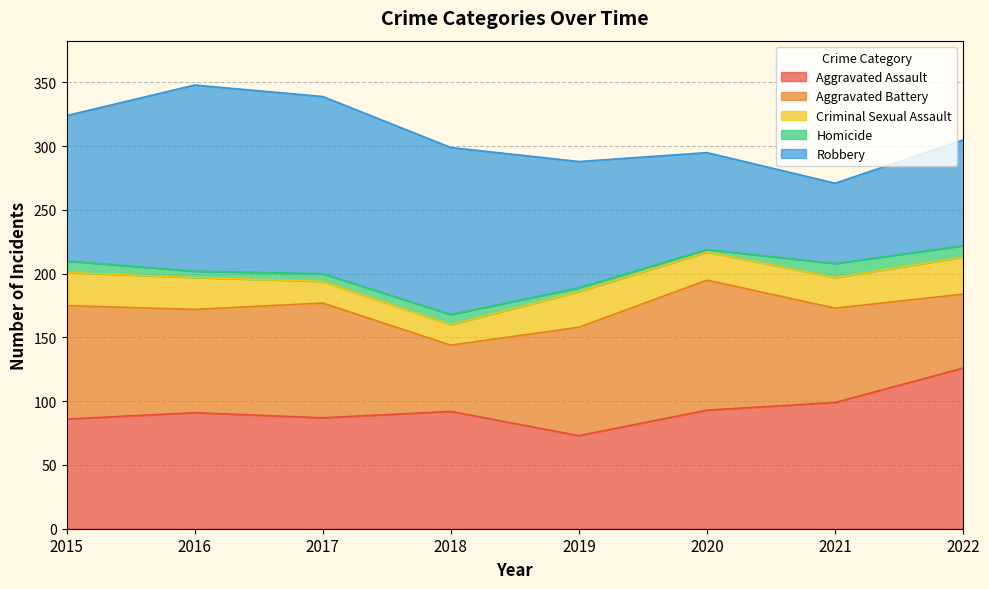

Which series has the largest total across all categories?

Robbery